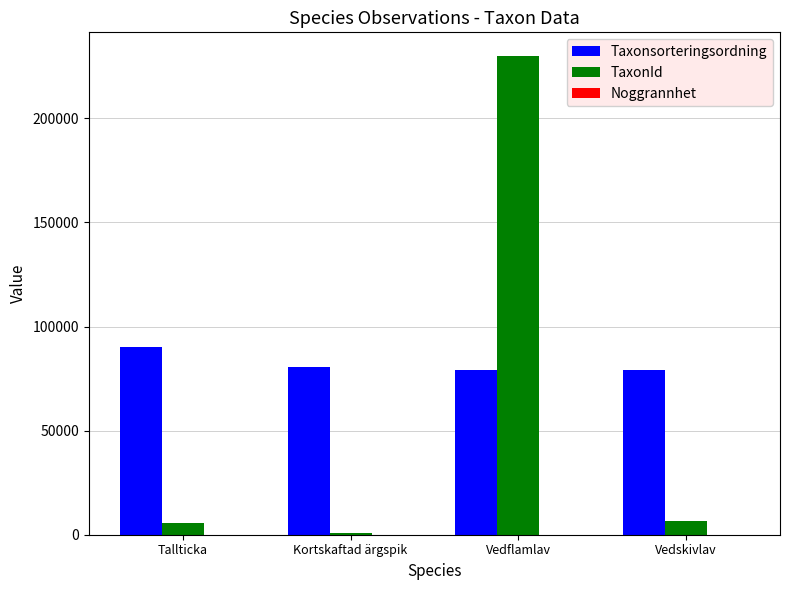

Where does the Taxonsorteringsordning series first go above 80429?

Tallticka